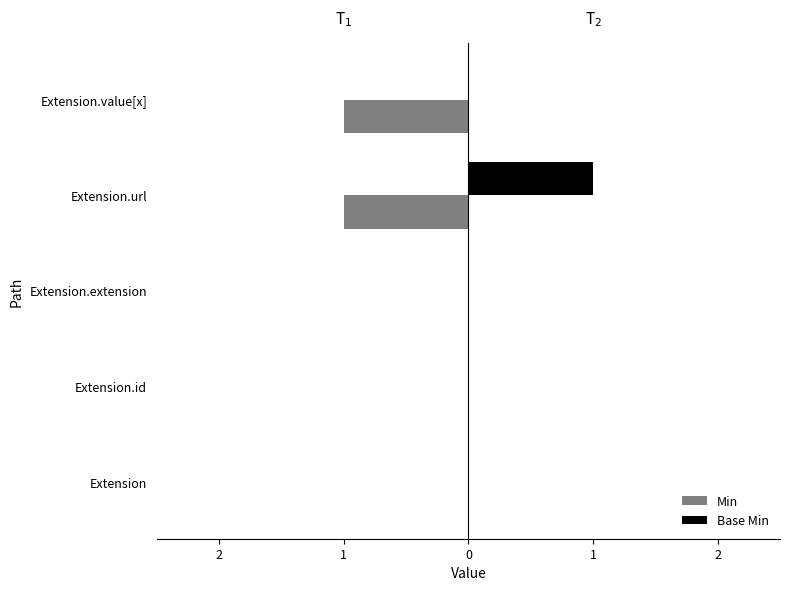

How many Base Min values are between 0 and 1?

5